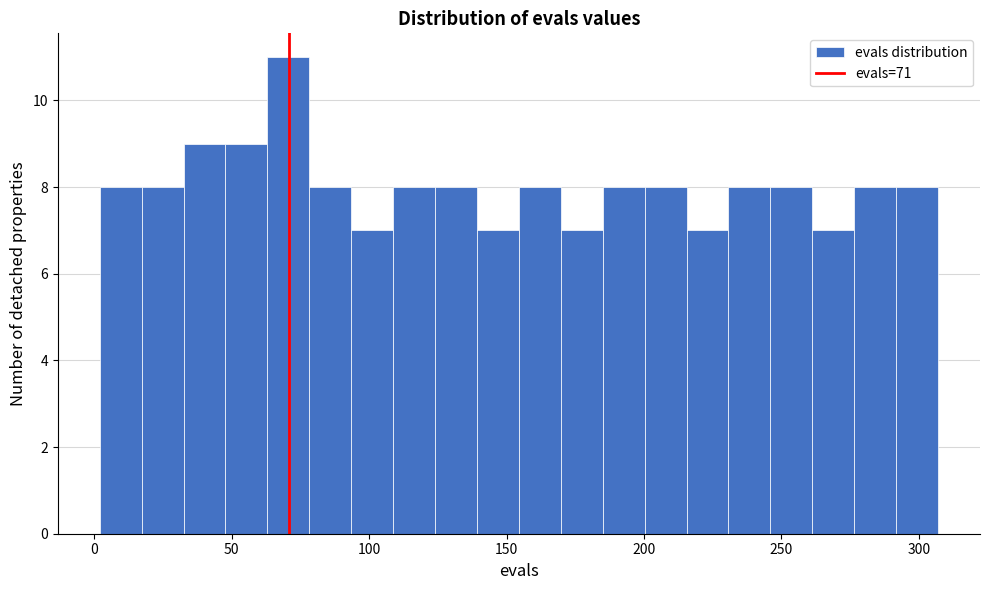

Around what value on the x-axis is the tallest bar? Give the approximate position of its centre, as read against the axis.

70